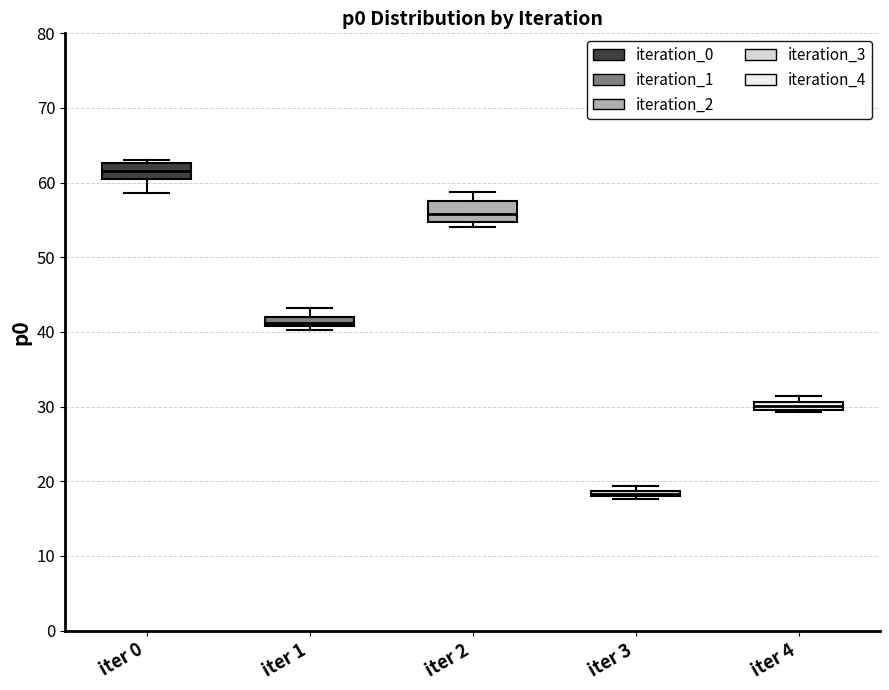

Which box's median line is the highest?

iter 0